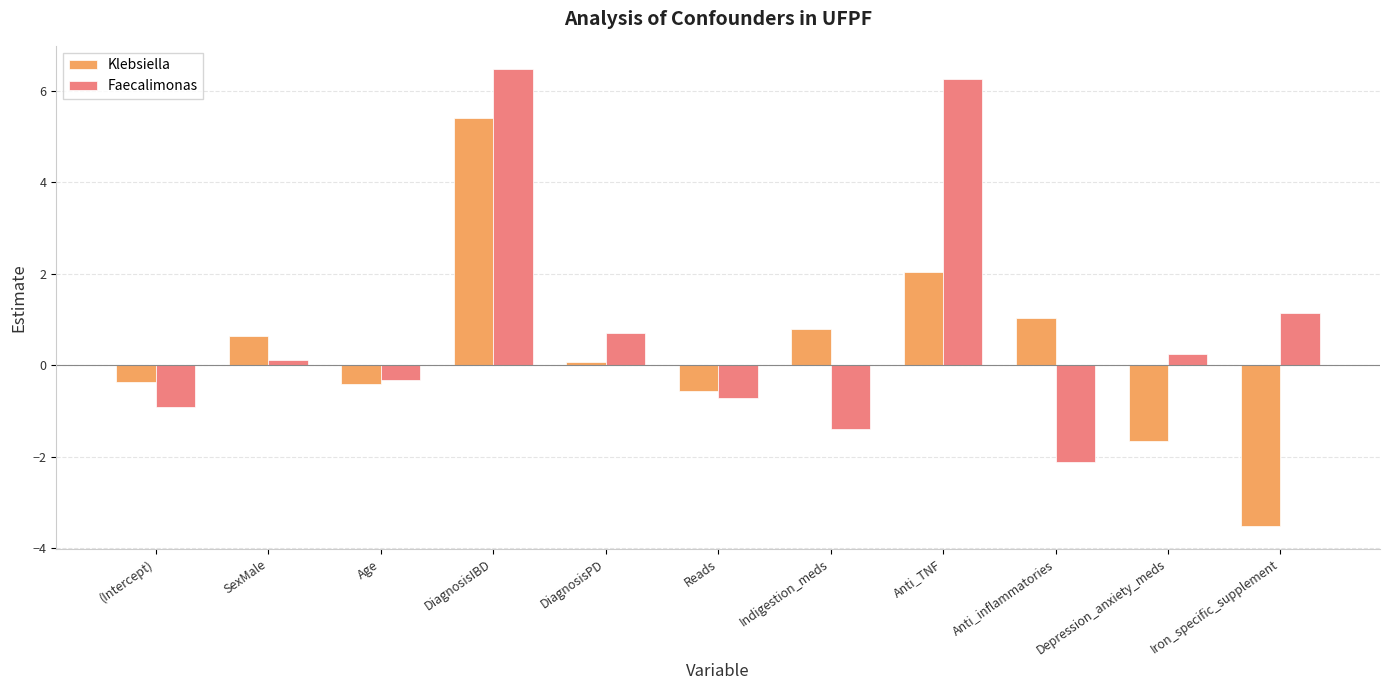

How many data points does each series have?

11